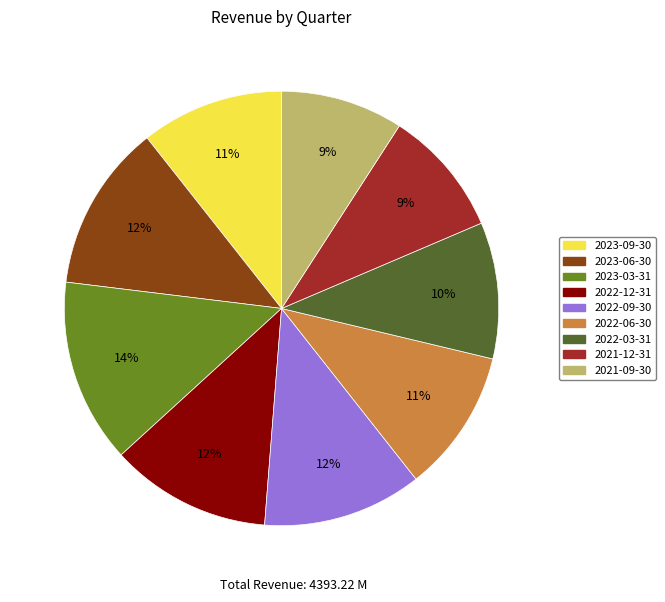

What is the largest slice in the pie chart?

2023-03-31